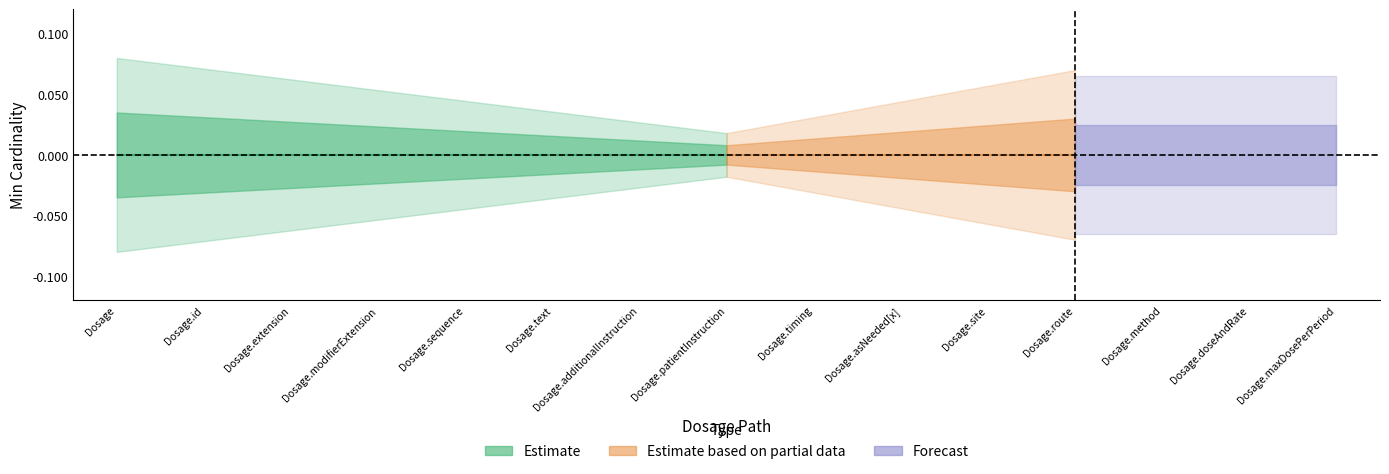

Reading right to left, transcribe all the data shown in this chart.

Estimate: Dosage.maxDosePerPeriod=0	Dosage.doseAndRate=0	Dosage.method=0	Dosage.route=0	Dosage.site=0	Dosage.asNeeded[x]=0	Dosage.timing=0	Dosage.patientInstruction=0	Dosage.additionalInstruction=0	Dosage.text=0	Dosage.sequence=0	Dosage.modifierExtension=0	Dosage.extension=0	Dosage.id=0	Dosage=0
Estimate based on partial data: Dosage.maxDosePerPeriod=0	Dosage.doseAndRate=0	Dosage.method=0	Dosage.route=0	Dosage.site=0	Dosage.asNeeded[x]=0	Dosage.timing=0	Dosage.patientInstruction=0	Dosage.additionalInstruction=0	Dosage.text=0	Dosage.sequence=0	Dosage.modifierExtension=0	Dosage.extension=0	Dosage.id=1	Dosage=0
Forecast: Dosage.maxDosePerPeriod=1	Dosage.doseAndRate=0	Dosage.method=1	Dosage.route=1	Dosage.site=1	Dosage.asNeeded[x]=1	Dosage.timing=1	Dosage.patientInstruction=1	Dosage.additionalInstruction=0	Dosage.text=1	Dosage.sequence=1	Dosage.modifierExtension=0	Dosage.extension=0	Dosage.id=1	Dosage=0